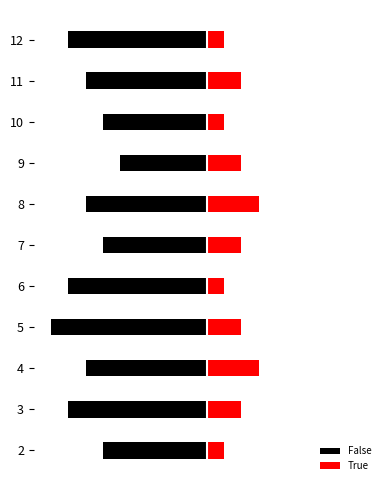

How many series are shown in this chart?

2